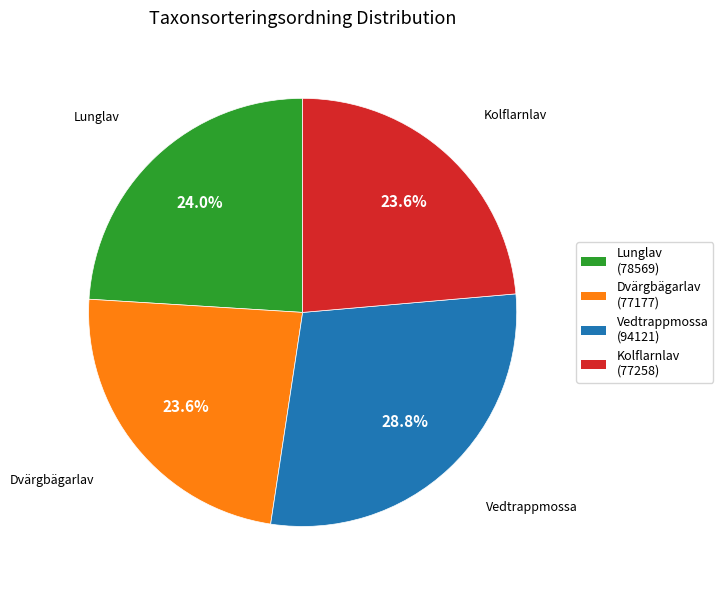

To the nearest percent, what is the difference between the Vedtrappmossa and Lunglav slice percentages?

5%